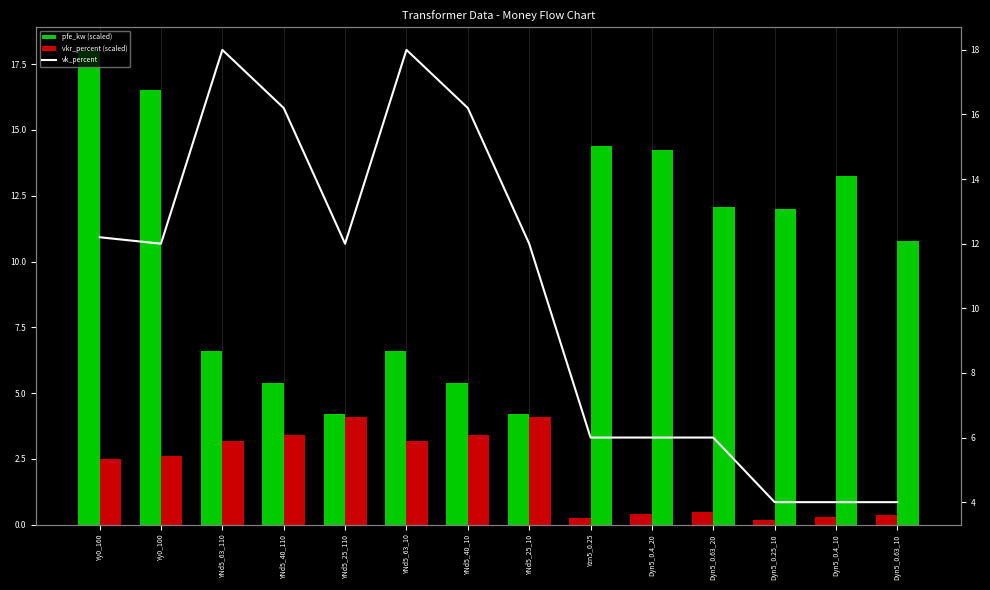

What position from the right is Dyn5_0.4_20?

5